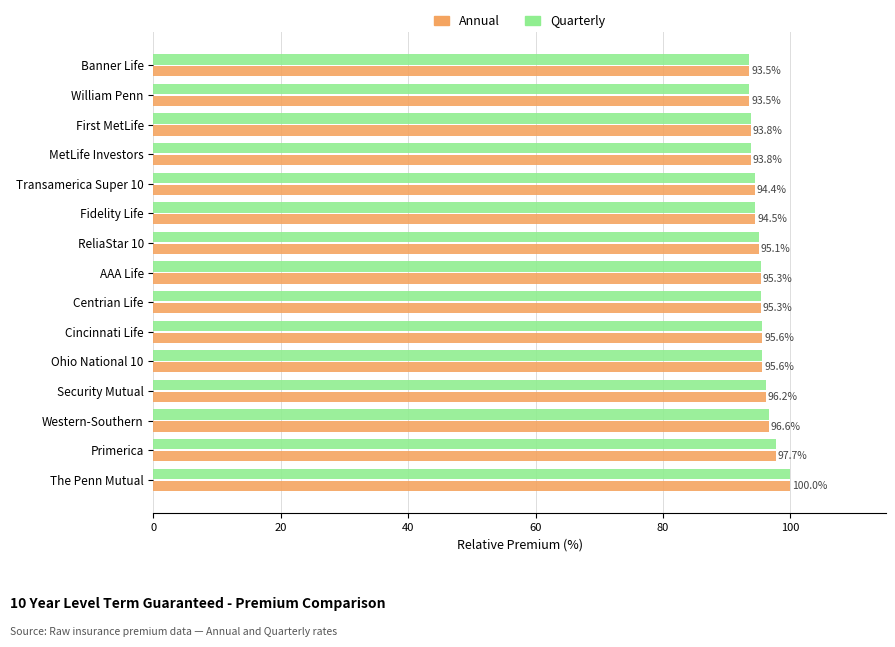

What is the sum of the Annual values at Security Mutual and Cincinnati Life?

191.8